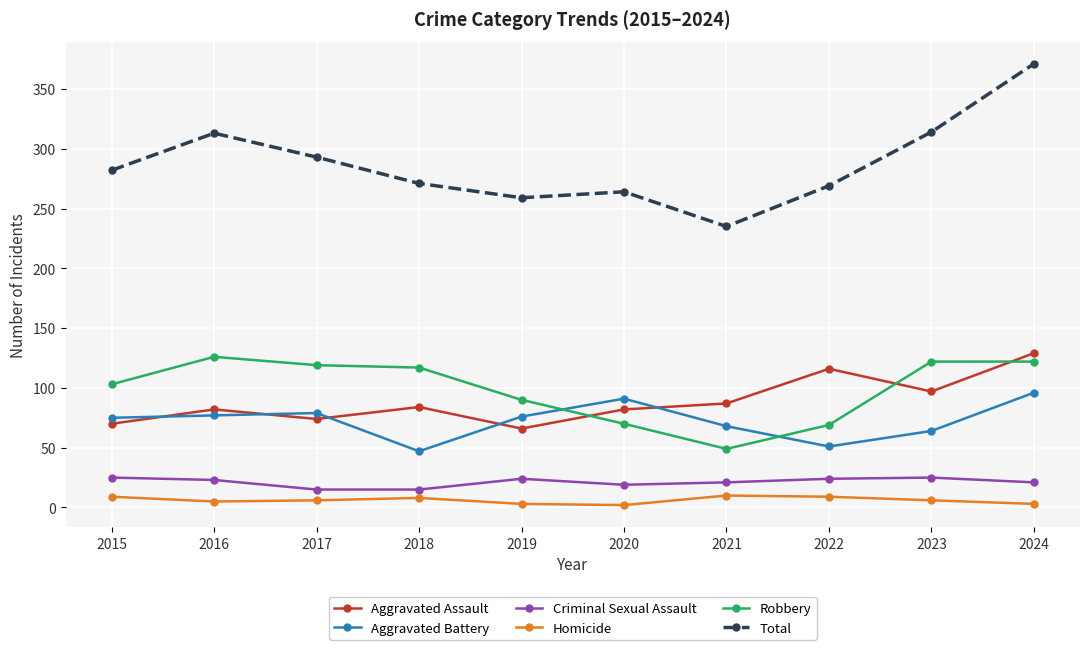

What is the difference between the maximum and minimum values in the Total series?

136